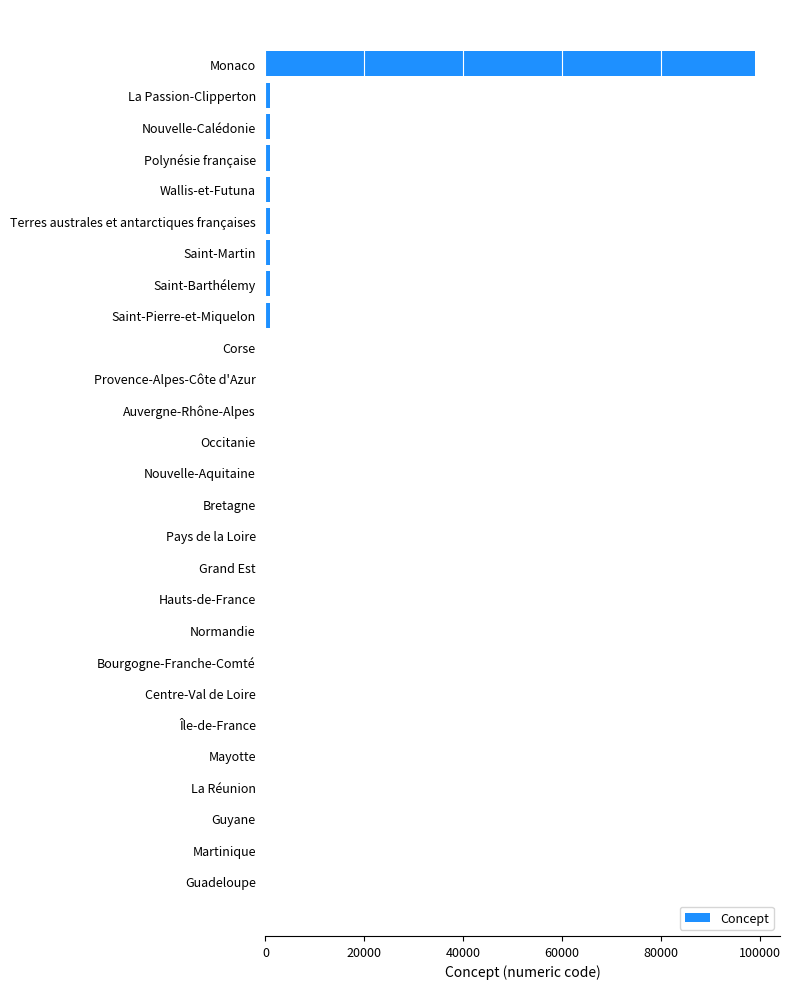

At which category does the chart reach its peak across all series?

Monaco